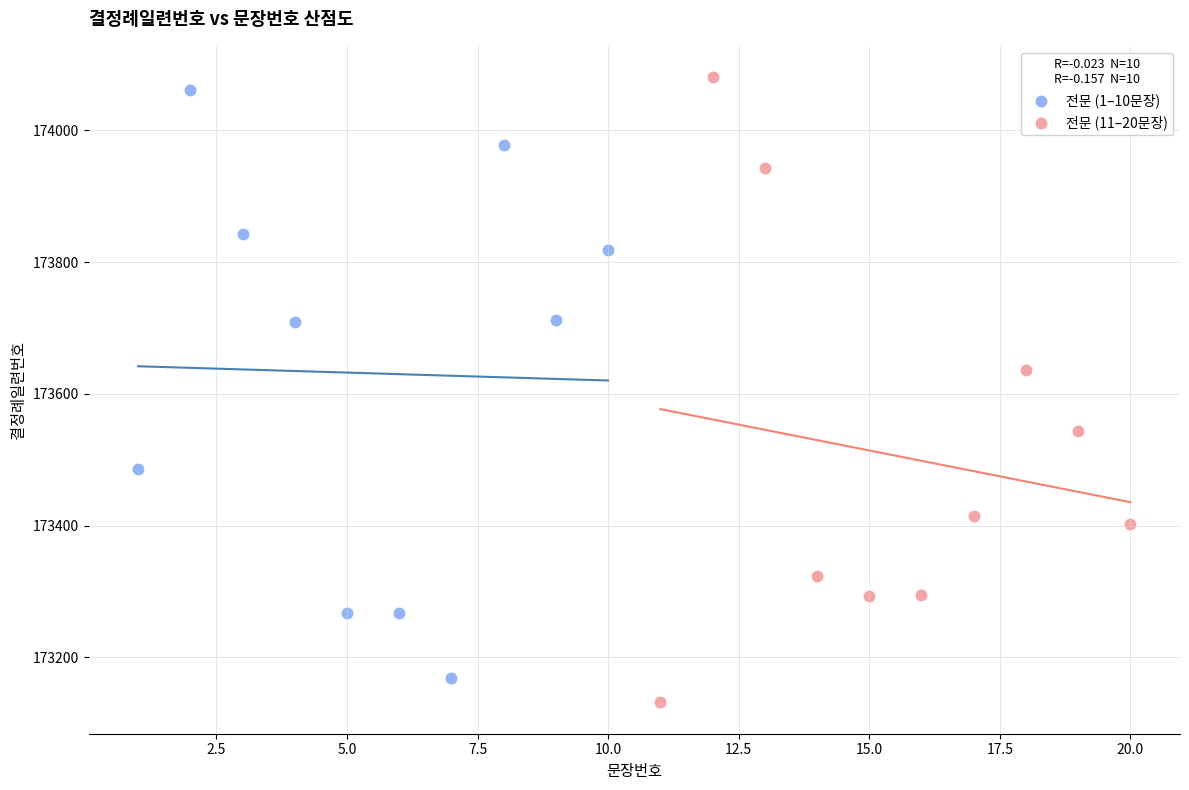

Which series has the widest spread of Y values?

전문 (11–20문장)